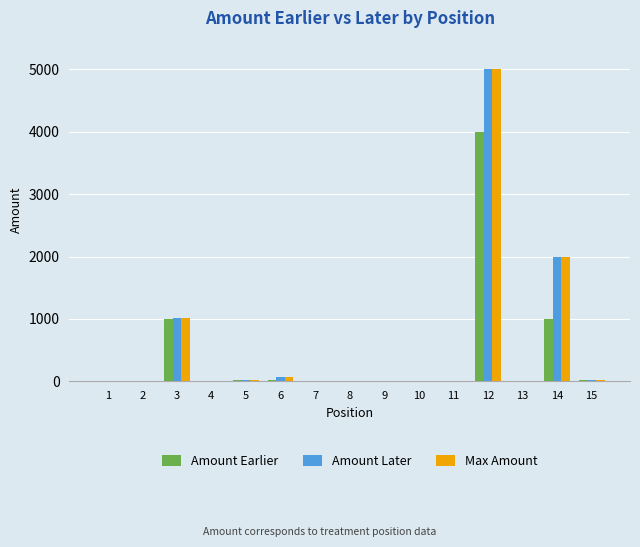

What is the highest value of the Amount Earlier series?

4000.0